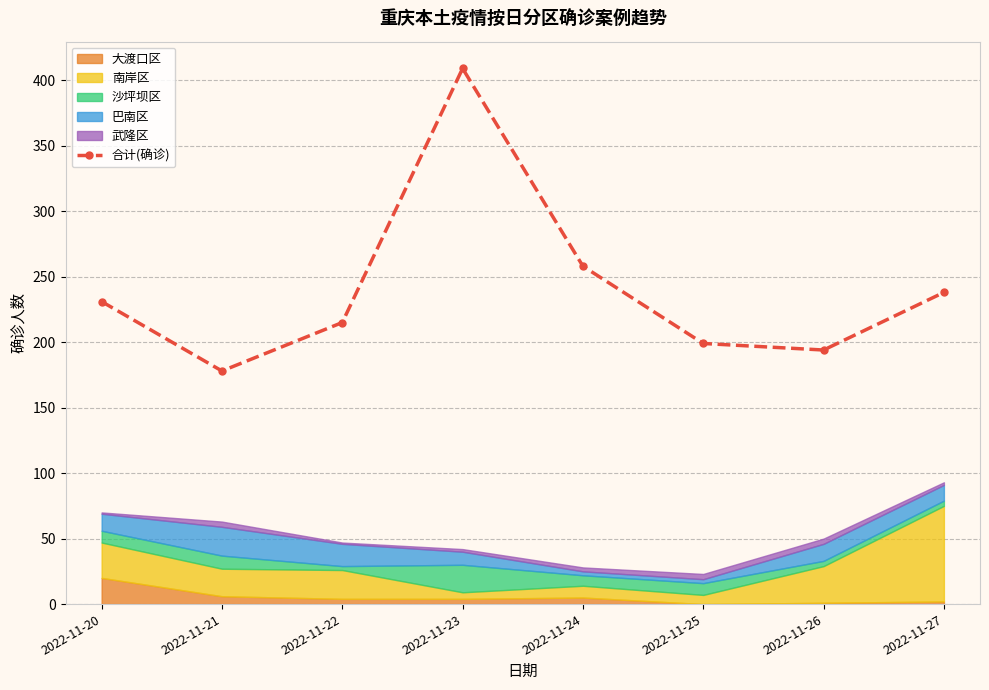

The chart shows a value of 300 at 2022-11-26. True or false?

False